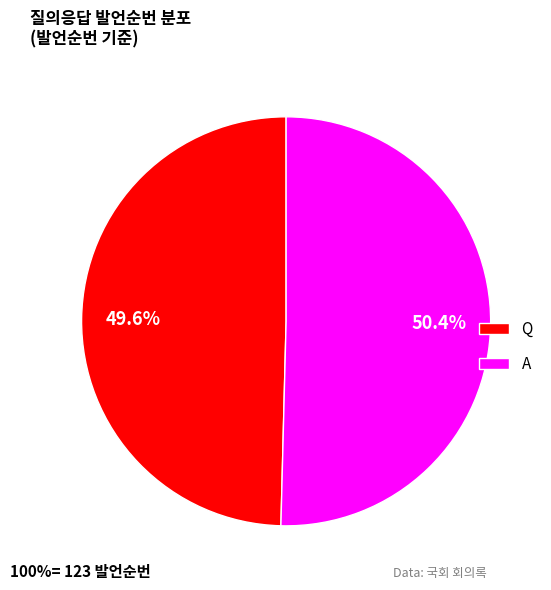

Which slice is the largest?

A